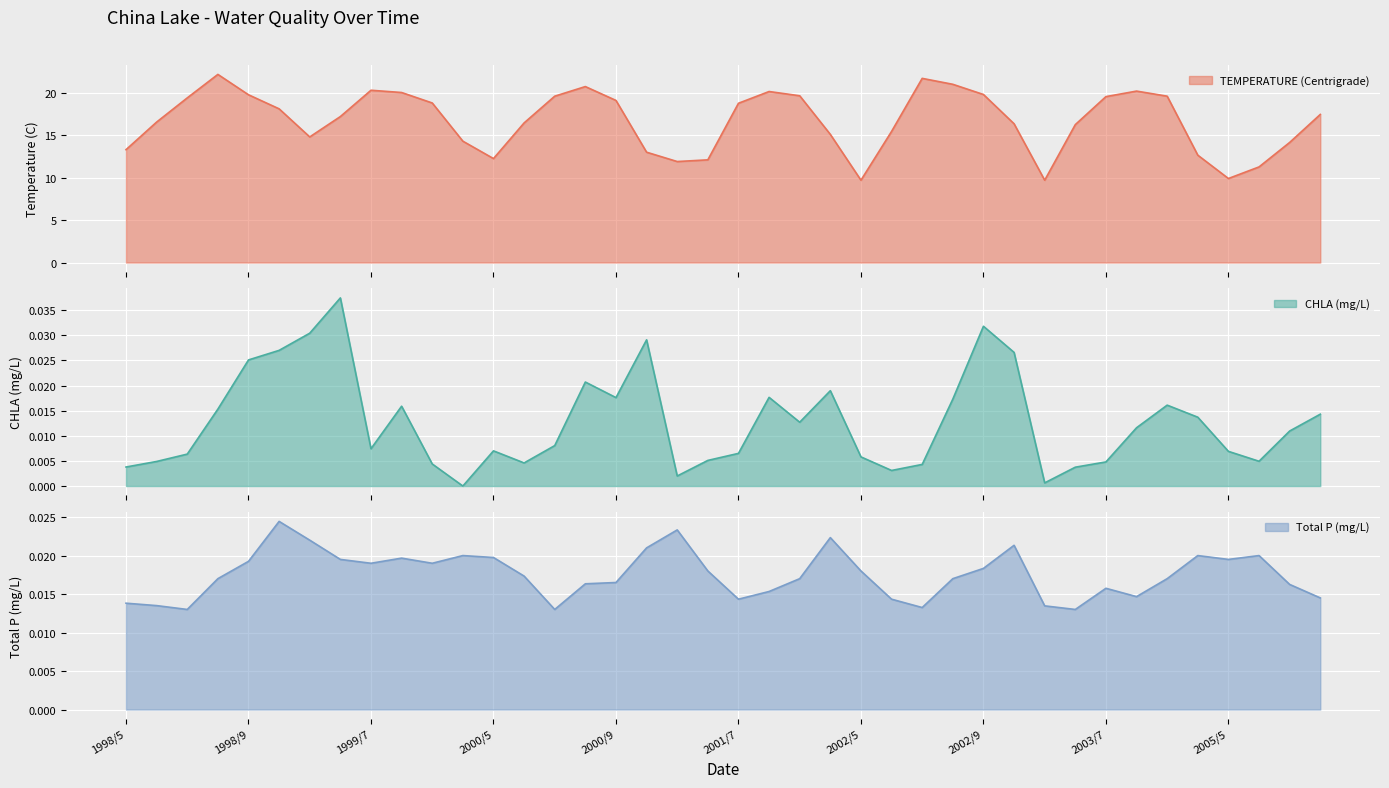

The TEMPERATURE (Centrigrade) series shows 15.1 at 2001/10. True or false?

True